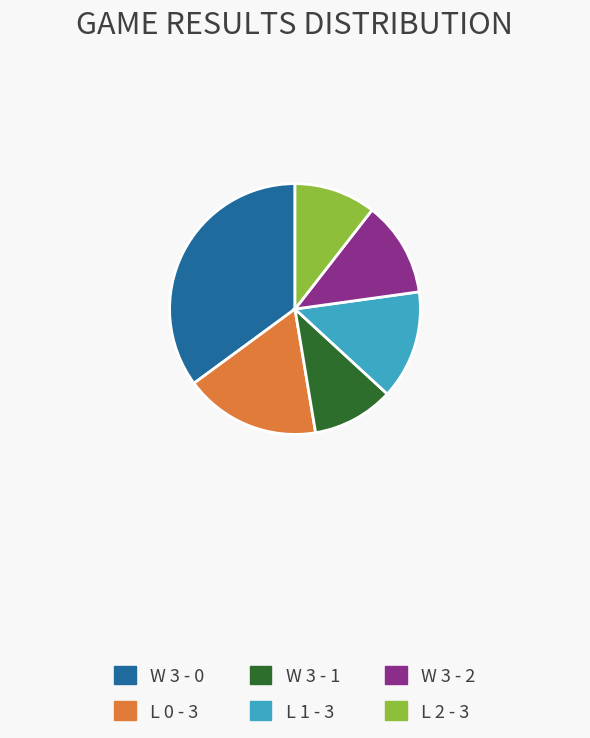

Between L 2 - 3 and W 3 - 0, which is larger?

W 3 - 0